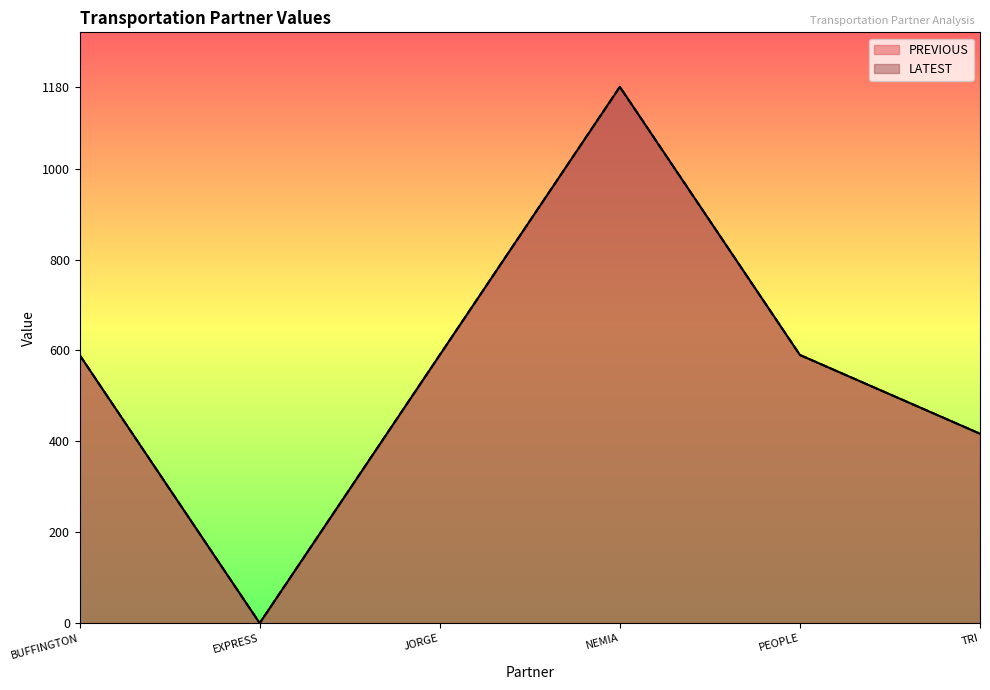

What is the approximate value of PREVIOUS at NEMIA?

1180.0